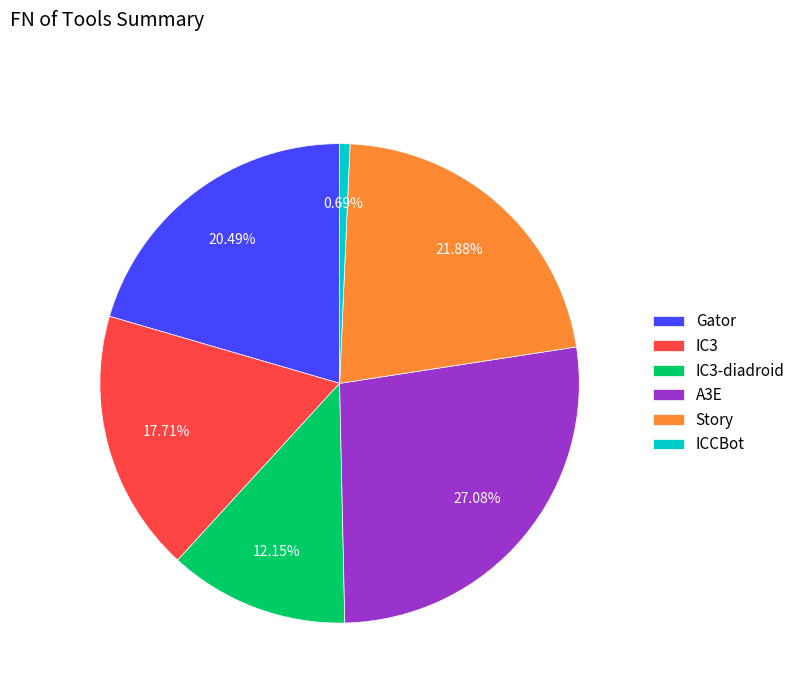

Combined, do Story and IC3 account for over 50%?

No